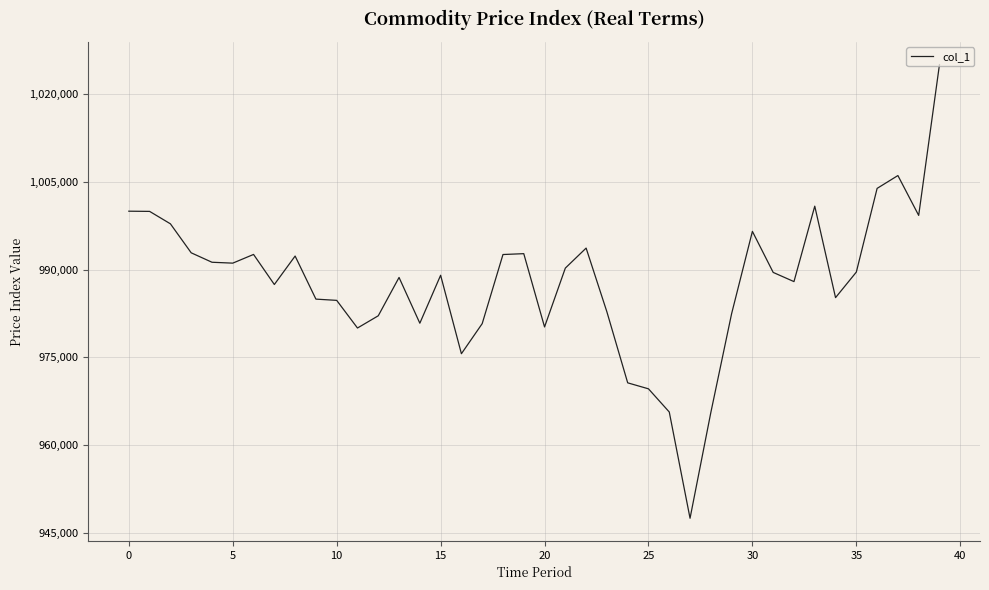

What is the minimum value shown in the chart?

947462.6